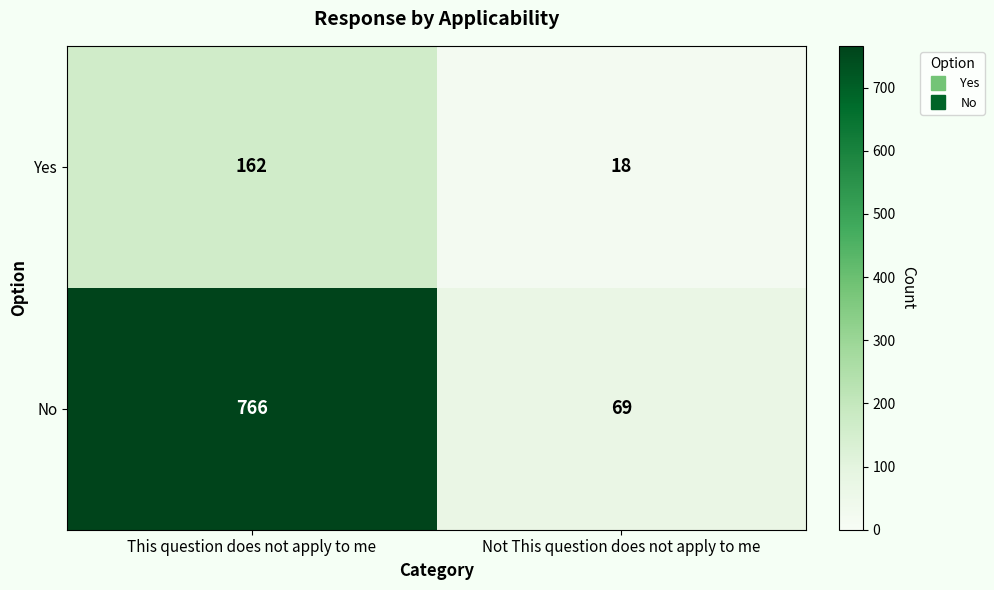

At which category is the sum across all series the highest?

This question does not apply to me